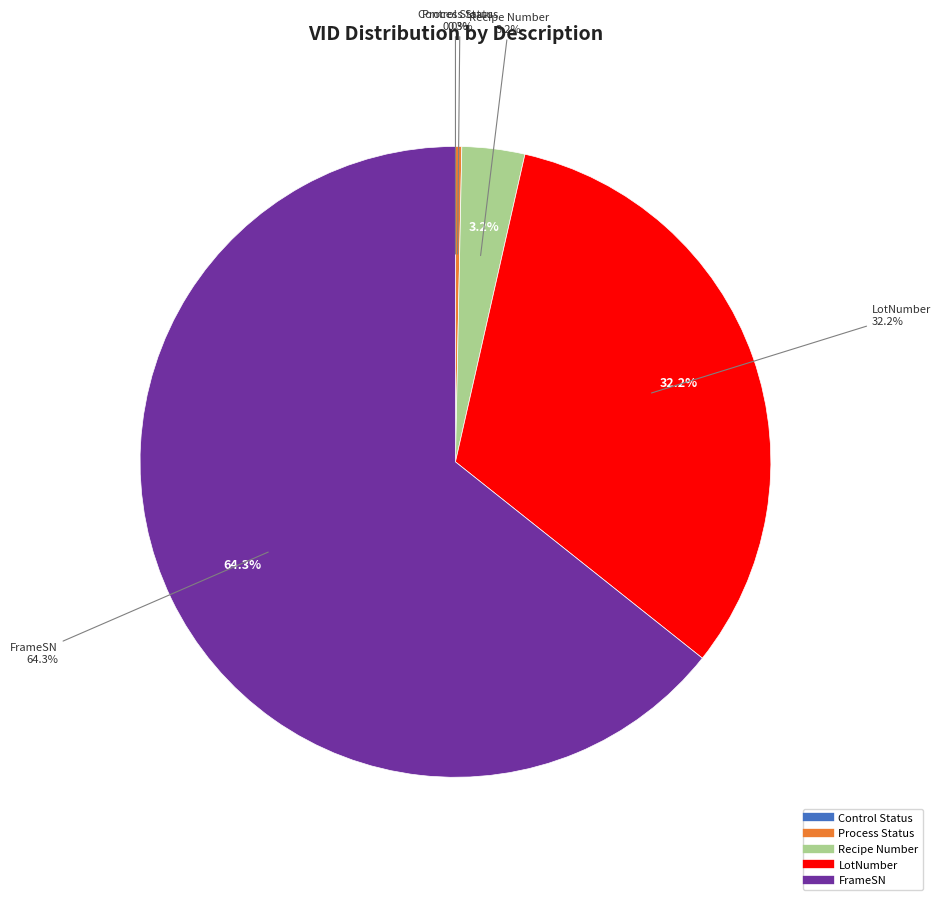

What percentage is the FrameSN slice, to the nearest percent?

64%